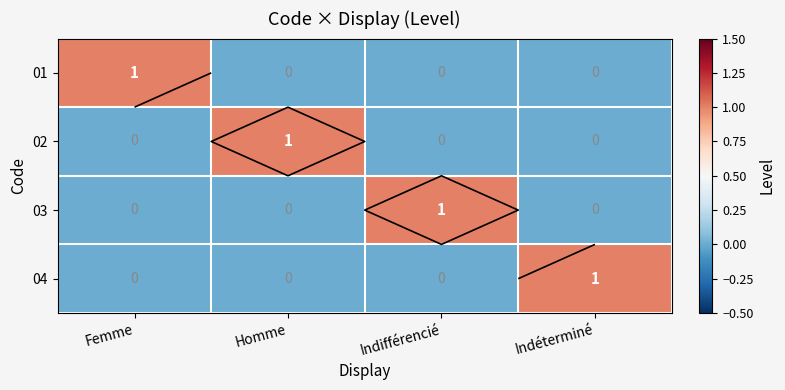

Rank the series at Femme from lowest to highest value.

02, 03, 04, 01